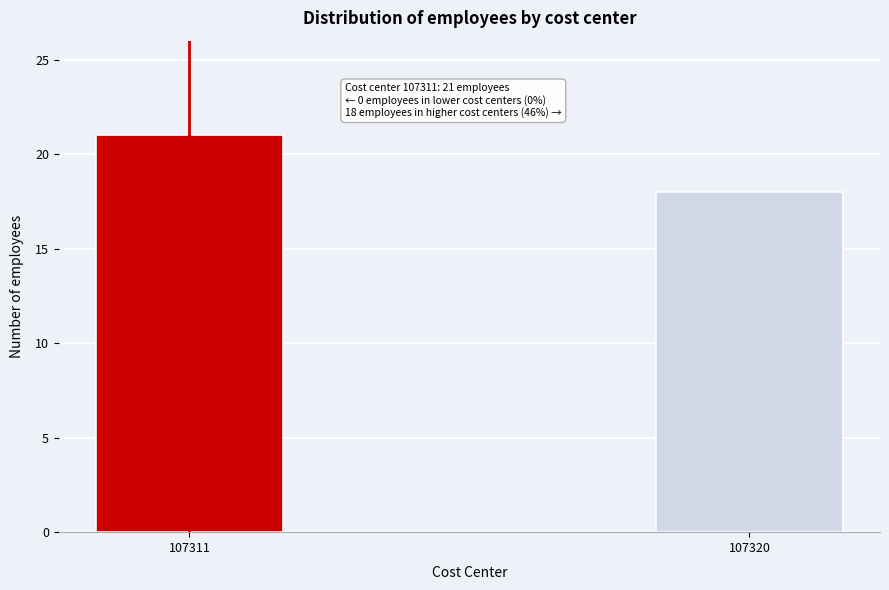

Reading right to left, what are all the values shown in this chart?

18	21